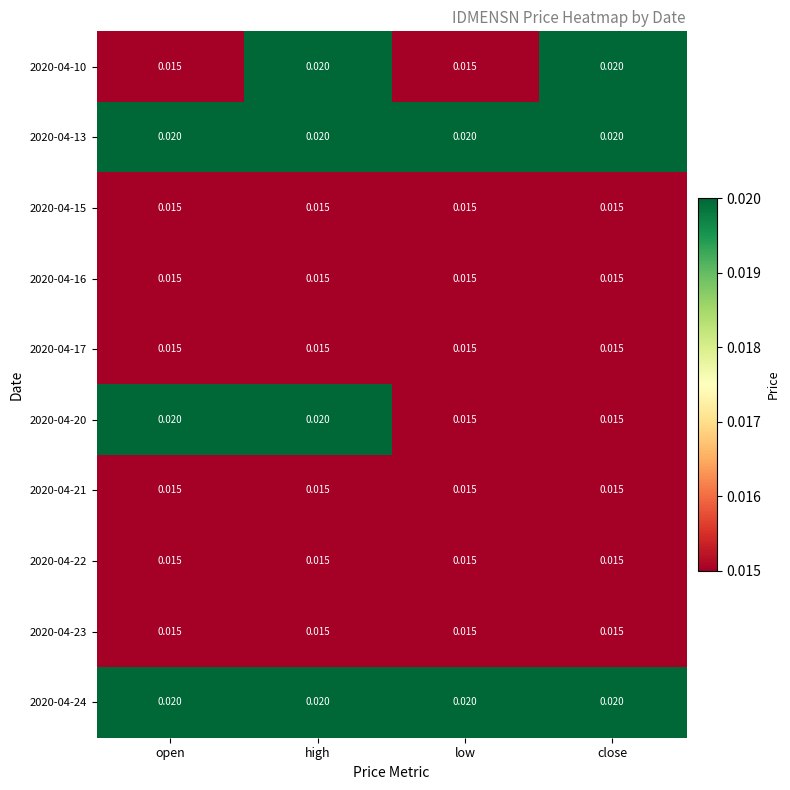

At which category is the sum across all series the highest?

high